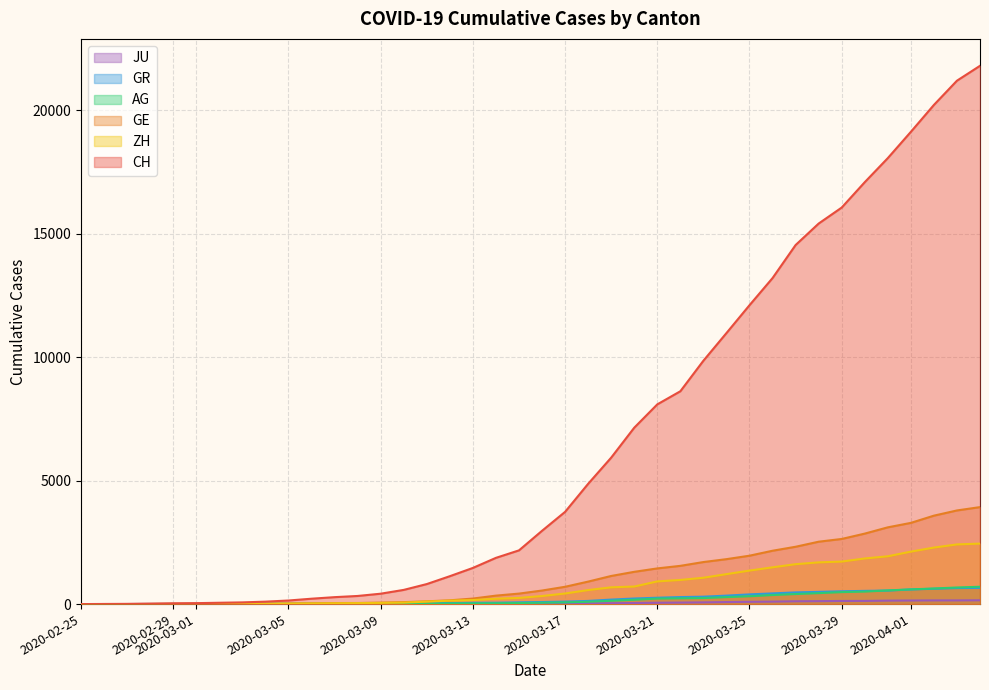

Which series has the largest total across all categories?

CH